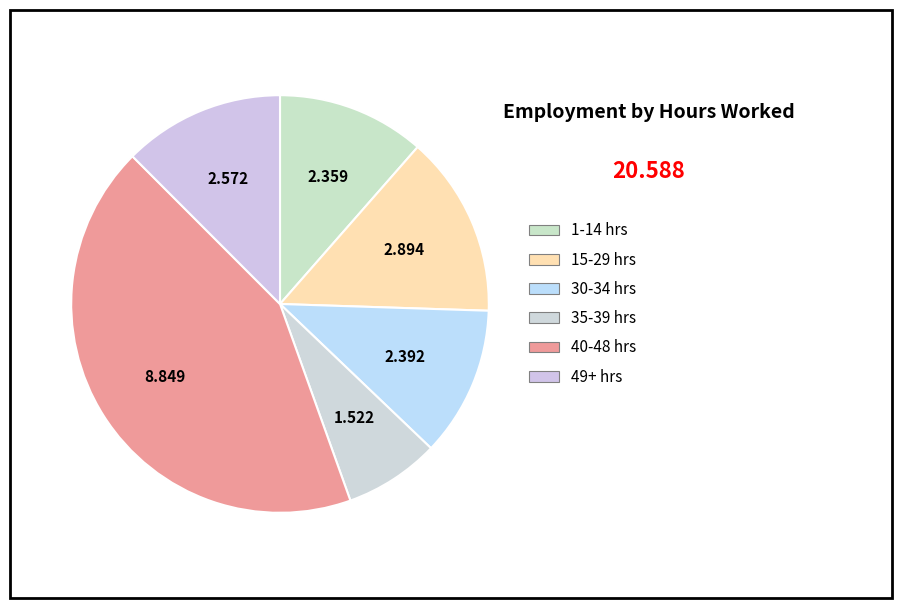

How many slices are in this pie chart?

6